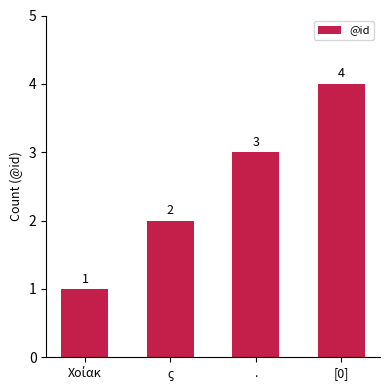

What is the difference between the second highest and second lowest values?

1